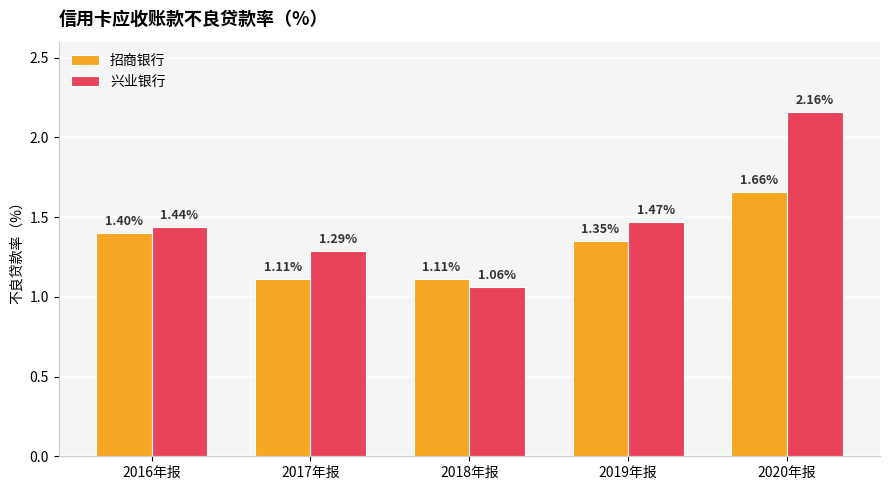

At 2019年报, list the series in order from largest to smallest.

兴业银行, 招商银行